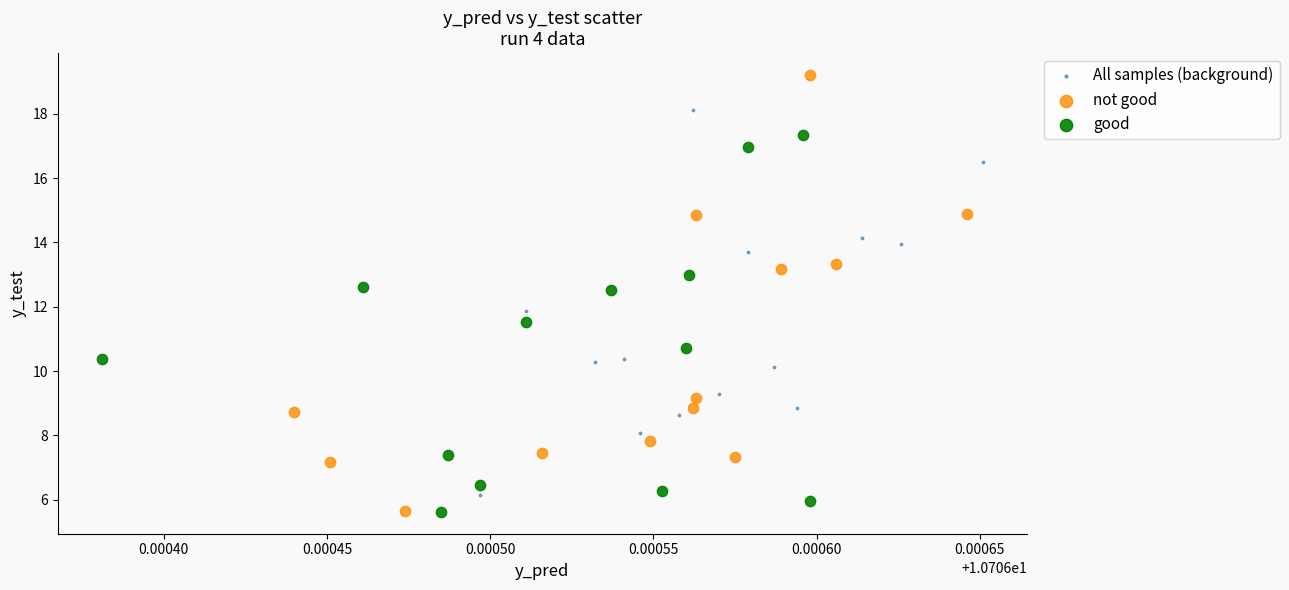

What are all the series names shown in the legend?

All samples (background), not good, good